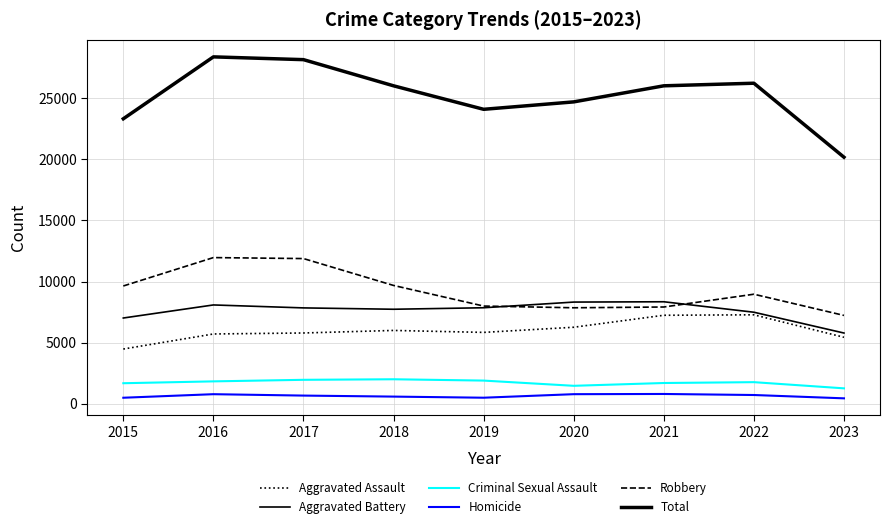

True or false: Criminal Sexual Assault and Aggravated Battery cross at least once.

False